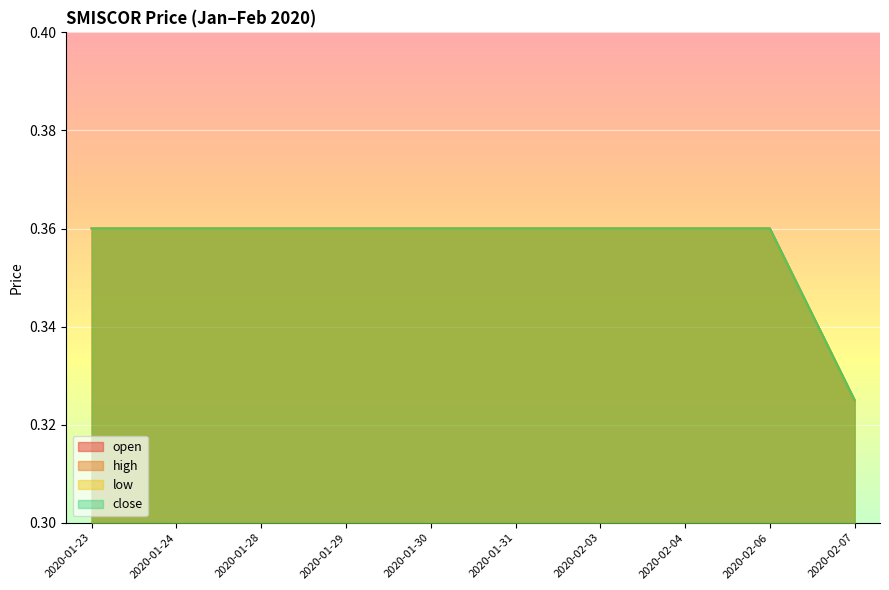

Between 2020-01-23 and 2020-01-28, which series saw the biggest shift?

open